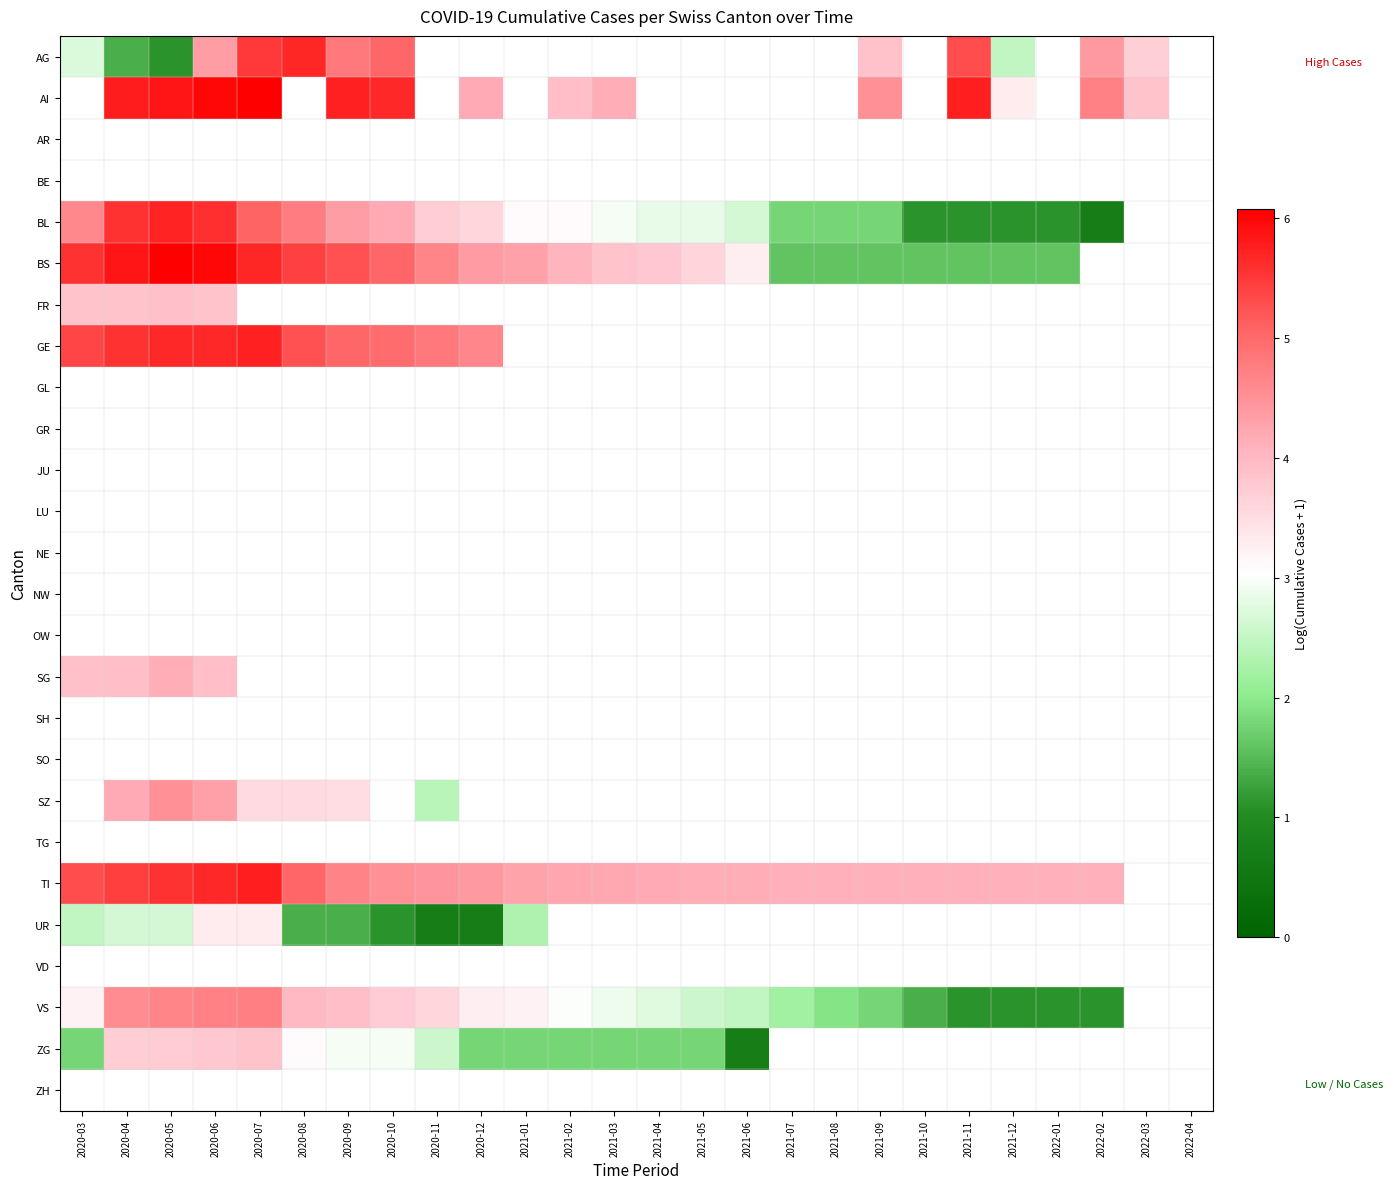

What is the minimum value shown in the chart?

0.7